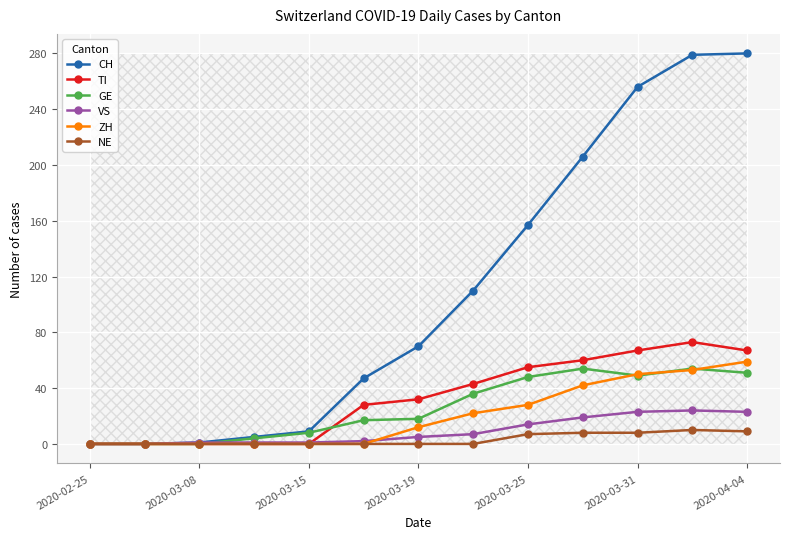

List the series in order of their peak value, highest first.

CH, TI, ZH, GE, VS, NE